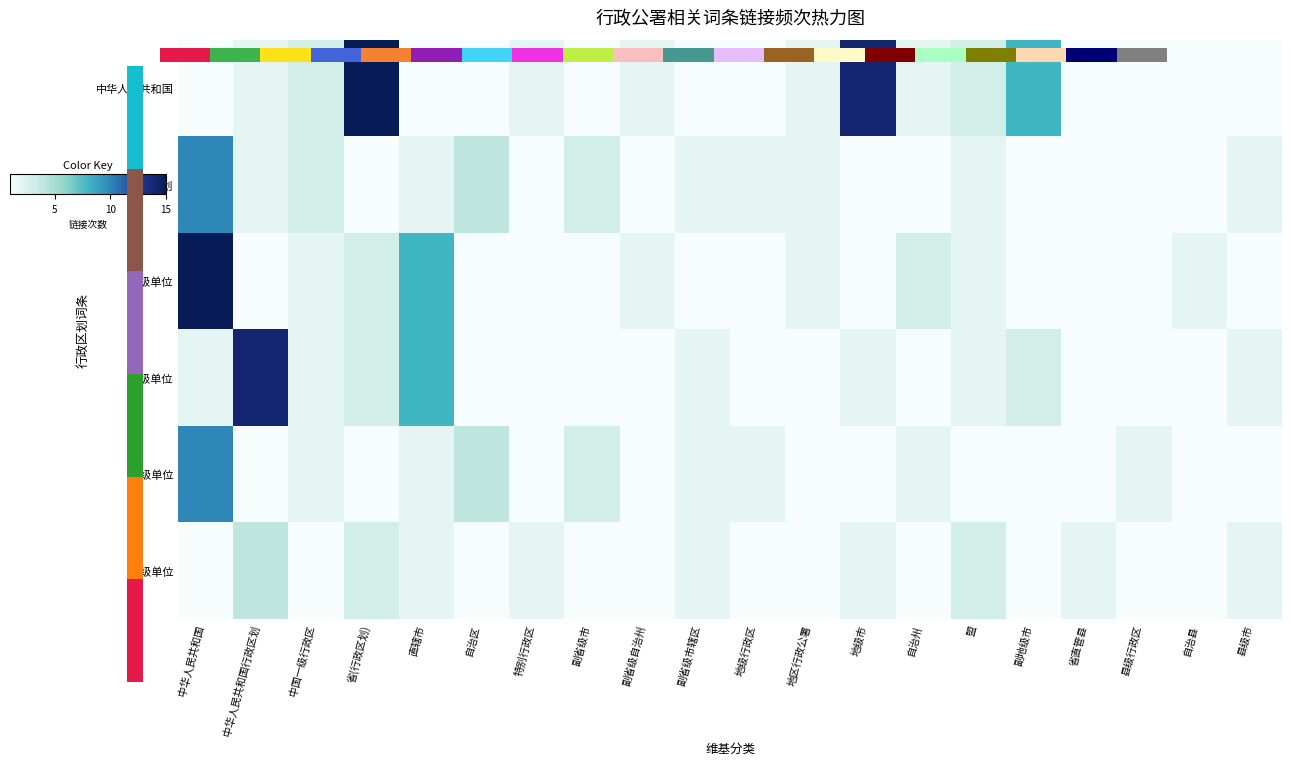

Rank the series at 自治州 from highest to lowest value.

省级单位, 中华人民共和国, 县级单位, 行政区划, 地级单位, 乡级单位